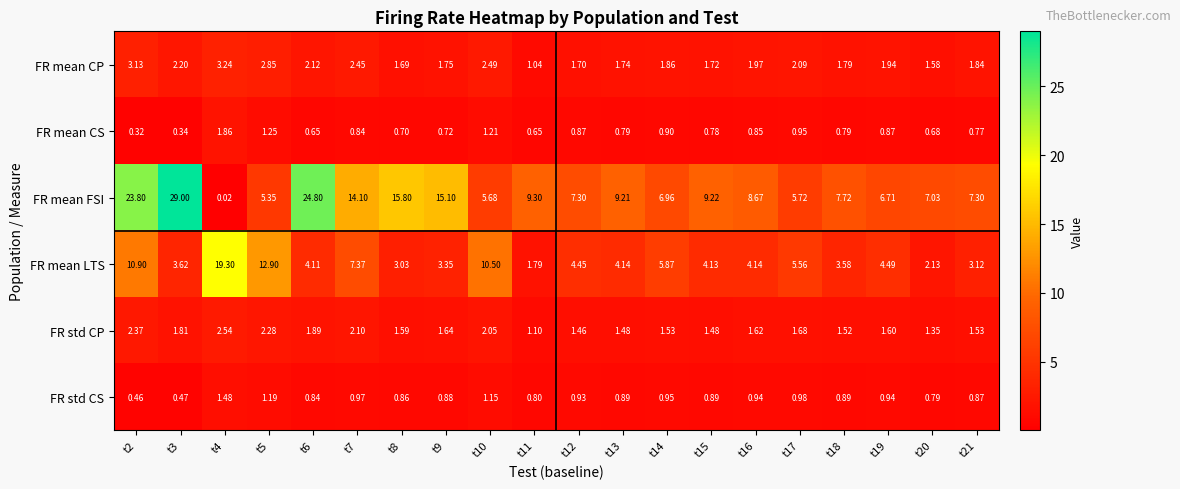

List the series in order of their peak value, highest first.

FR mean FSI, FR mean LTS, FR mean CP, FR std CP, FR mean CS, FR std CS